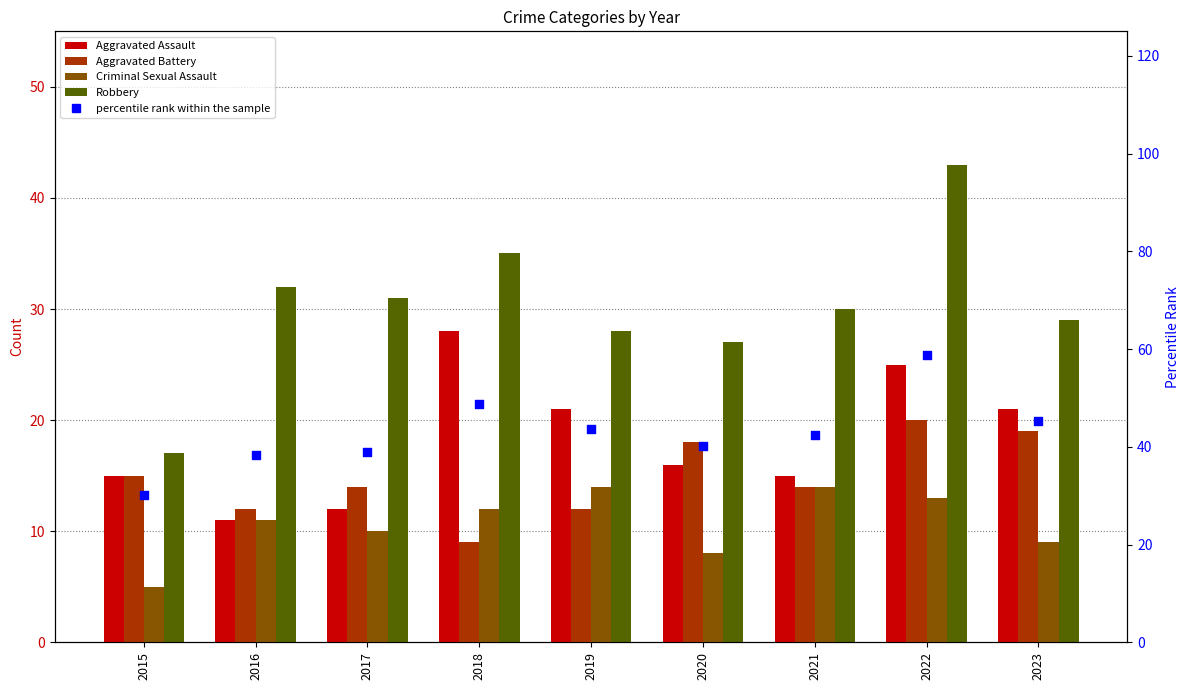

Is the value of Aggravated Assault at 2022 greater than the value of Robbery at 2017?

No